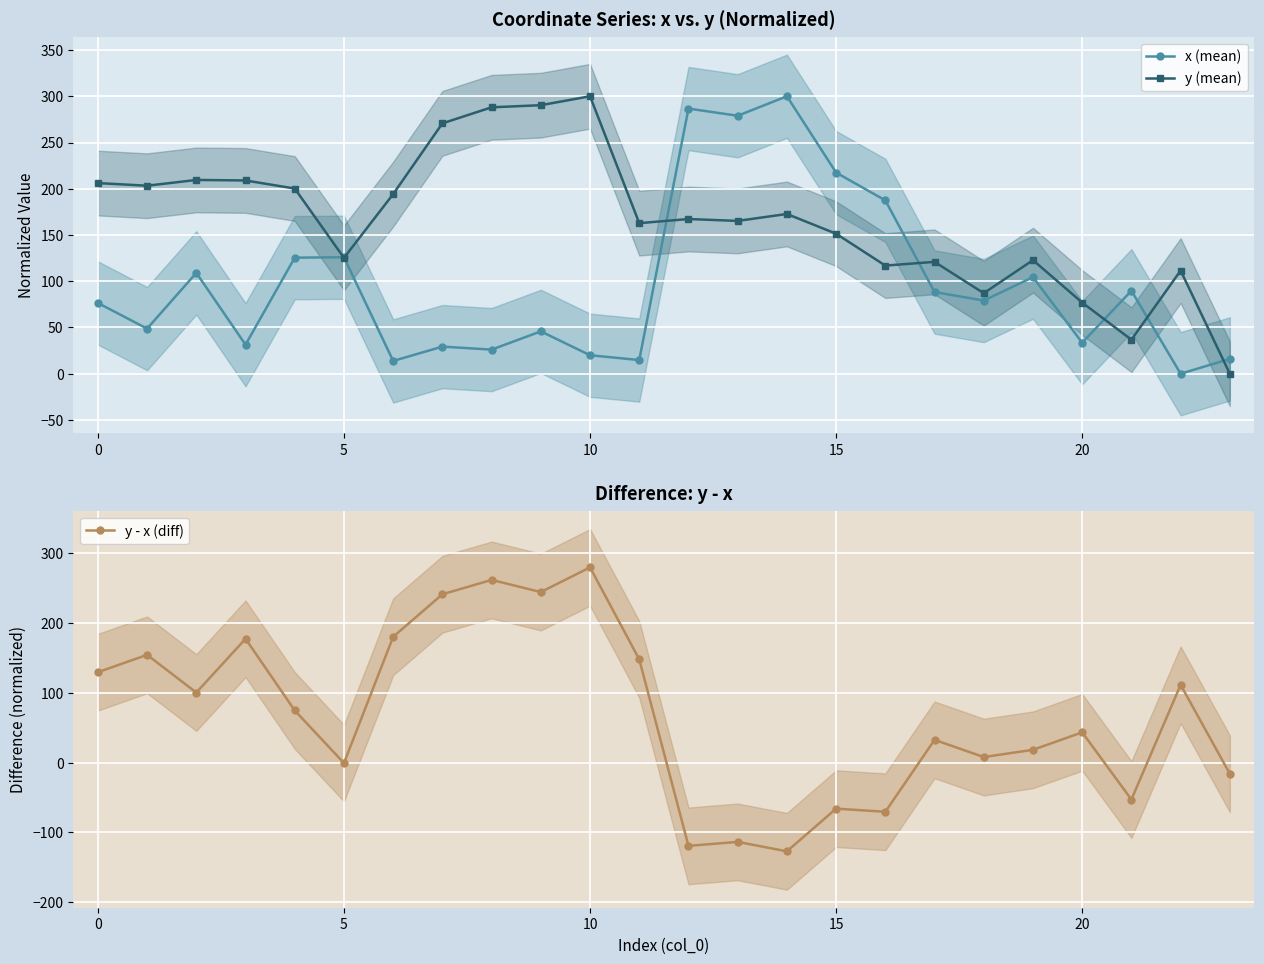

What is the difference between the second highest and second lowest values in the y - x (diff) series?

381.4